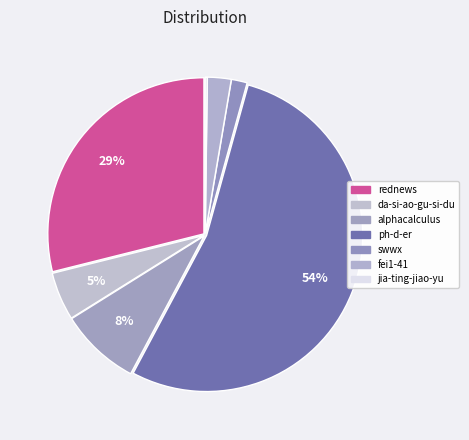

What percentage is the da-si-ao-gu-si-du slice, to the nearest percent?

5%